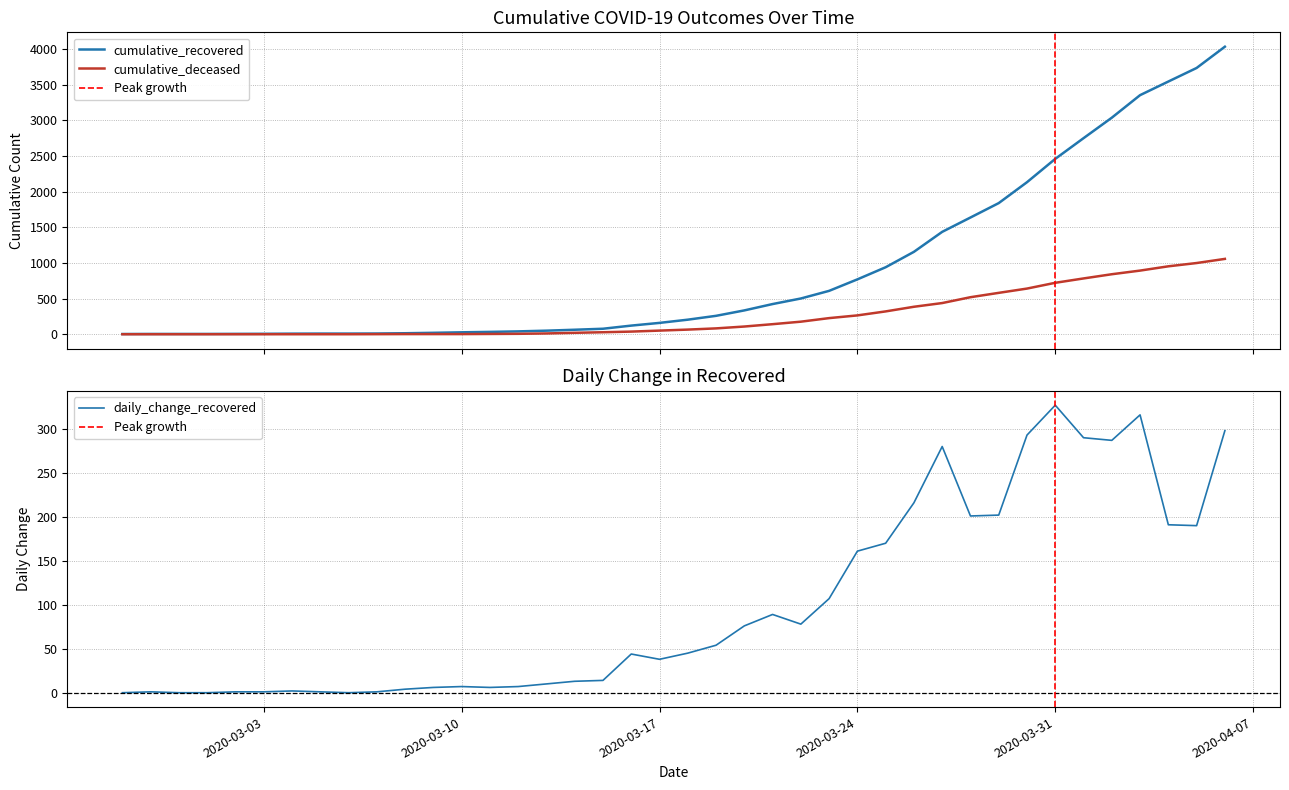

Where does the cumulative_recovered series first go above 204?

2020-03-19